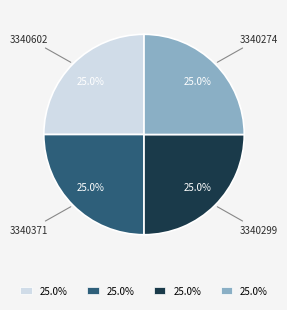

What percentage is the 3340602 slice, to the nearest percent?

25%